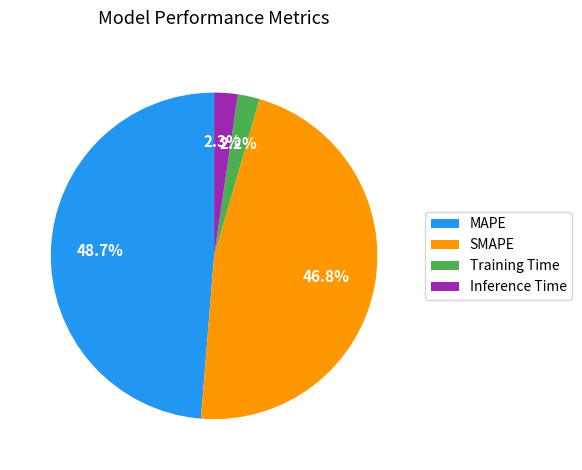

How much of the chart is everything except Inference Time?

97.7%